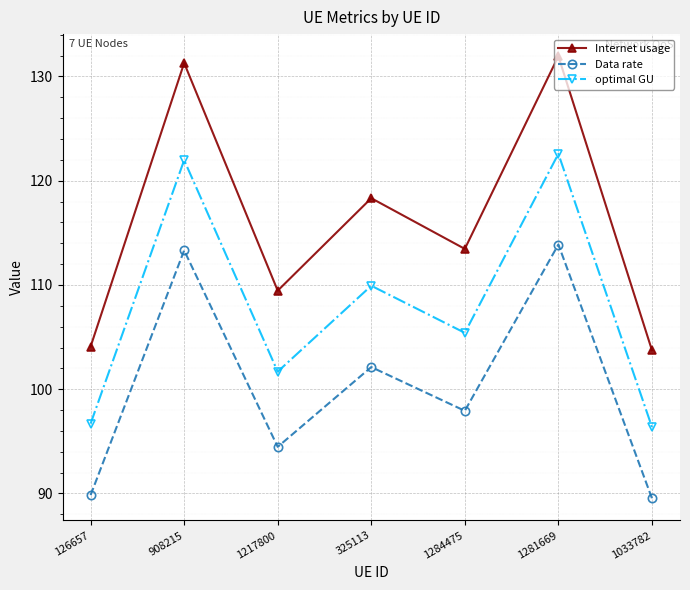

Which series has the largest range (max minus min)?

Internet usage